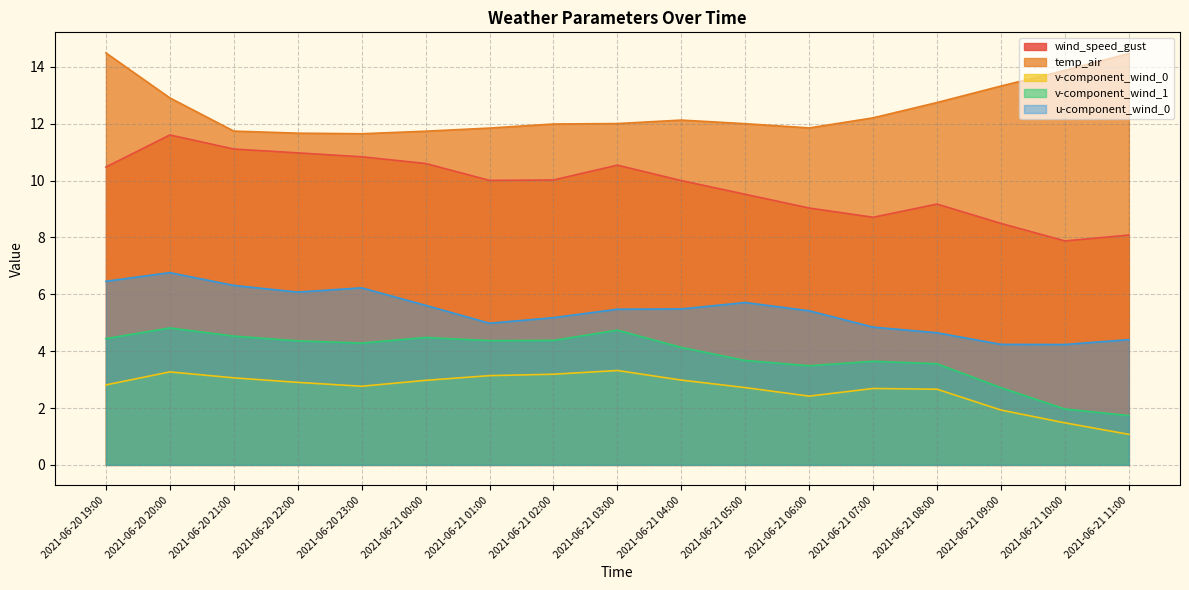

Which series has the largest total across all categories?

temp_air